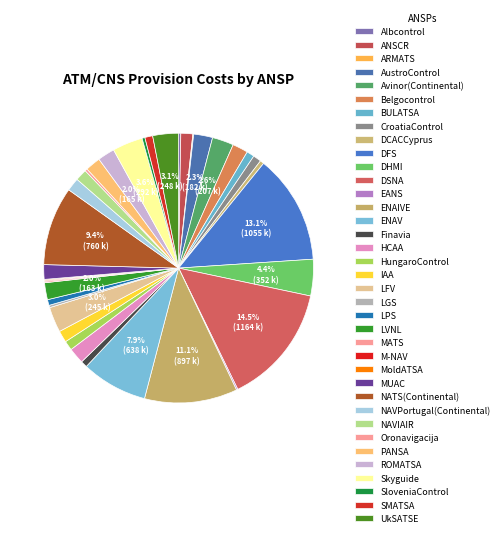

Is it true that AustroControl is 17% of the pie?

False